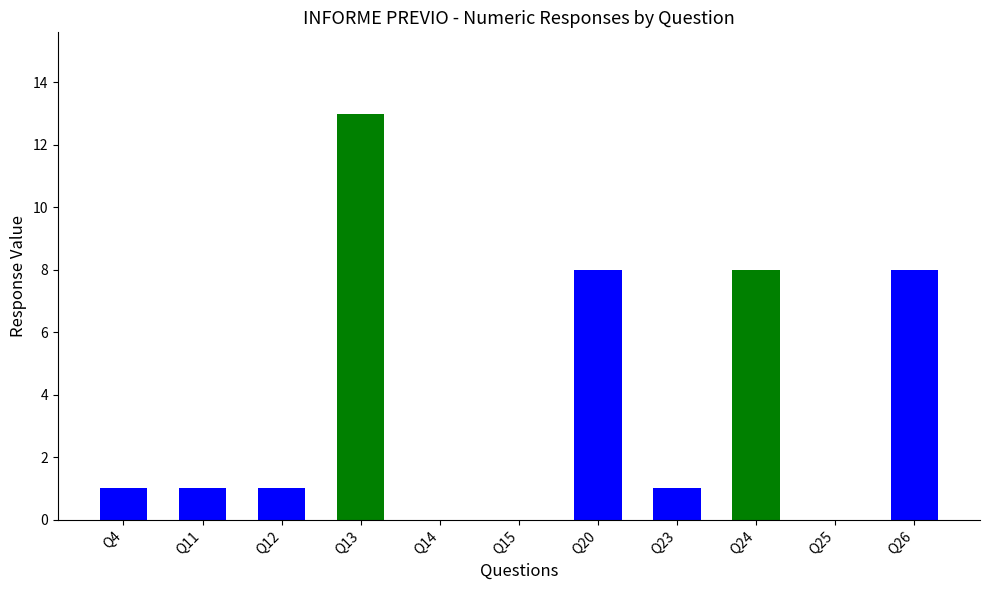

Are the bars grouped side by side (vs. stacked)?

No